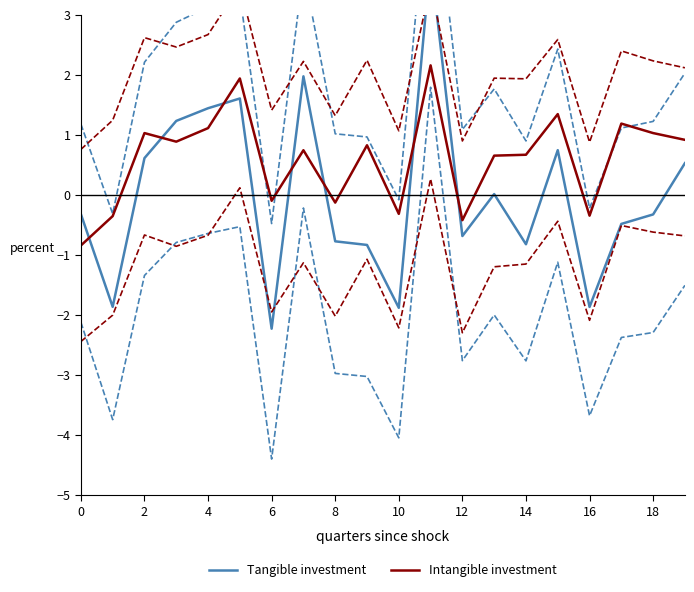

The value of Intangible investment at 14 is 0.2. True or false?

False